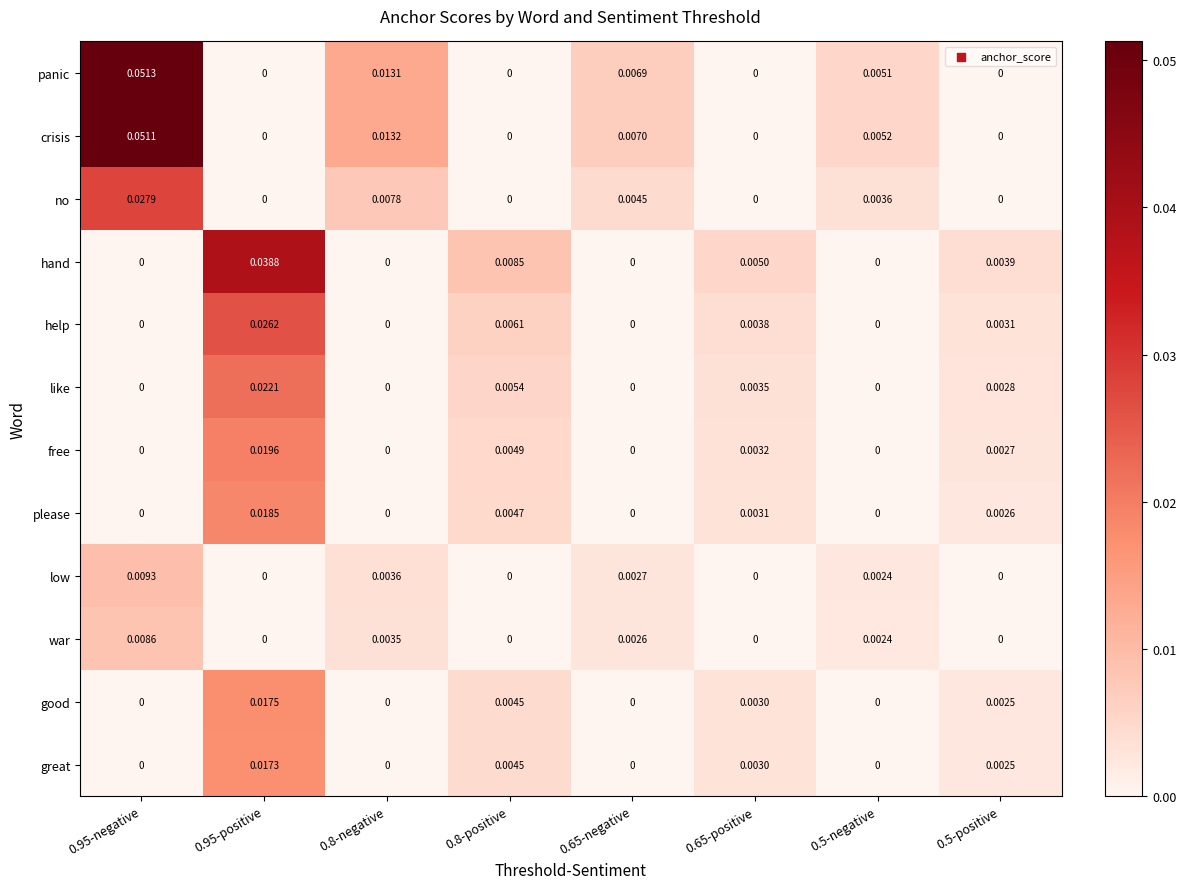

Which series has the largest total across all categories?

crisis